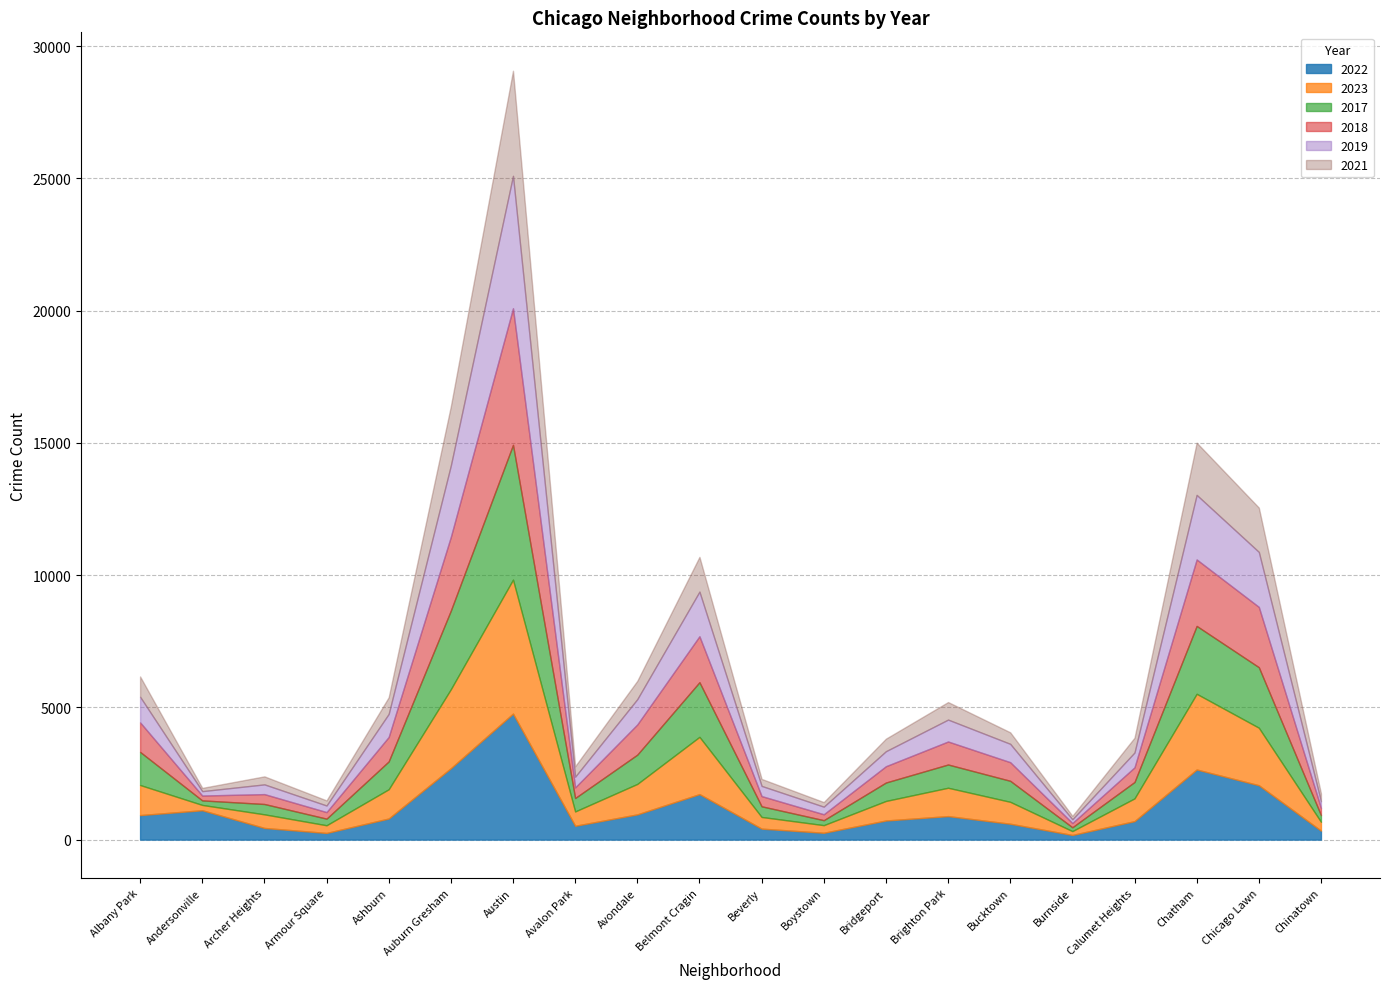

How many categories are shown in the chart?

20